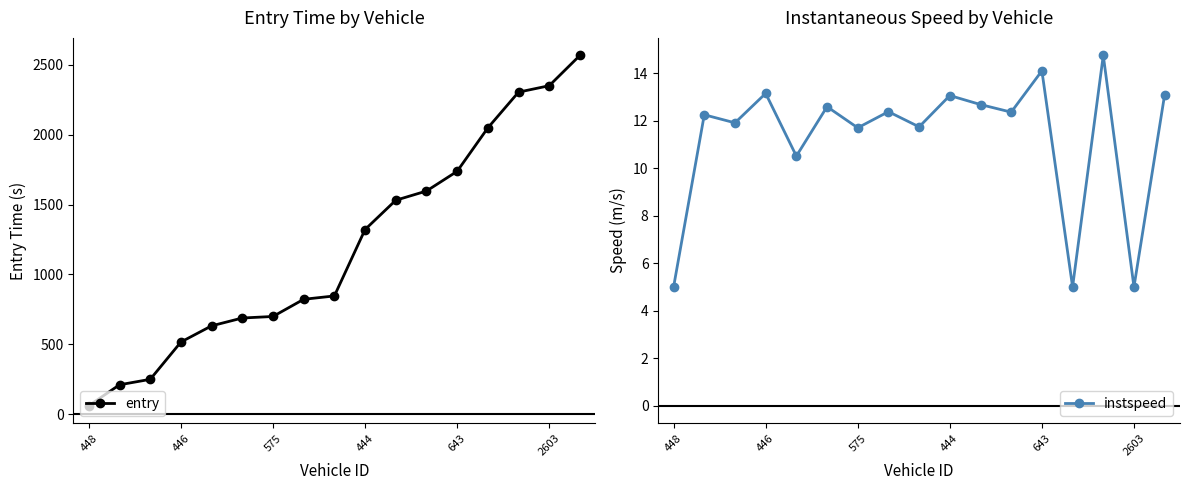

Which series has the largest total across all categories?

entry